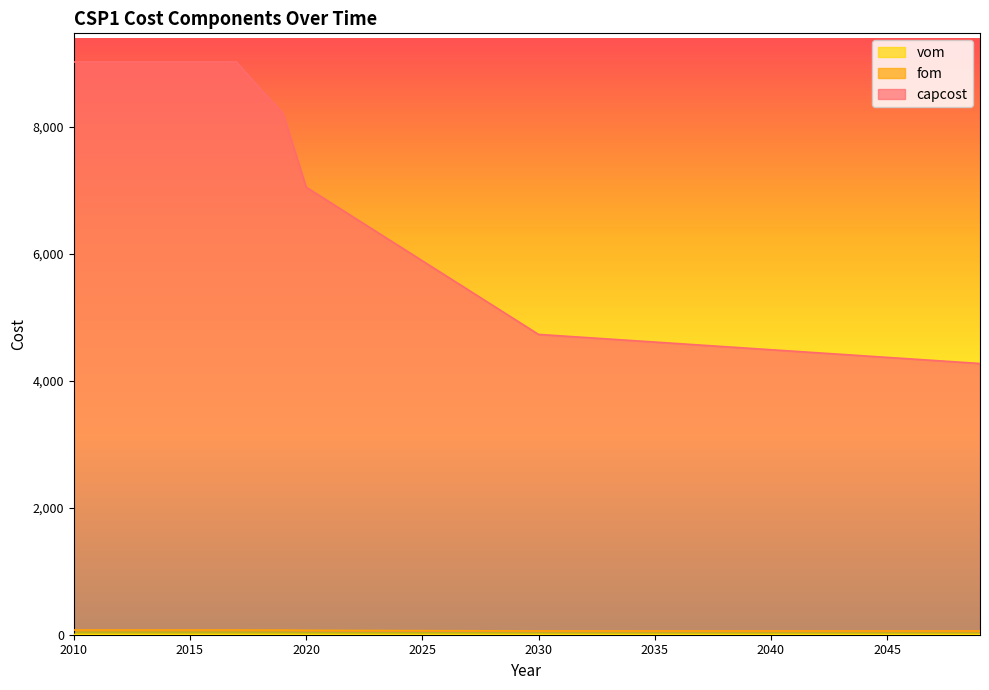

Which category has the lowest value in the fom series?

2049